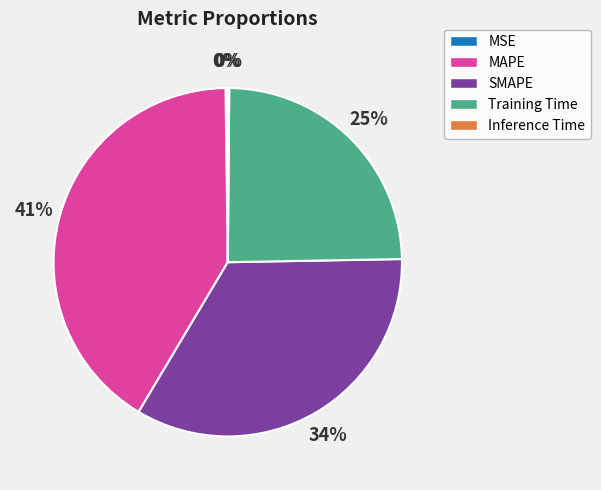

To the nearest percent, what percentage of the pie is SMAPE?

34%